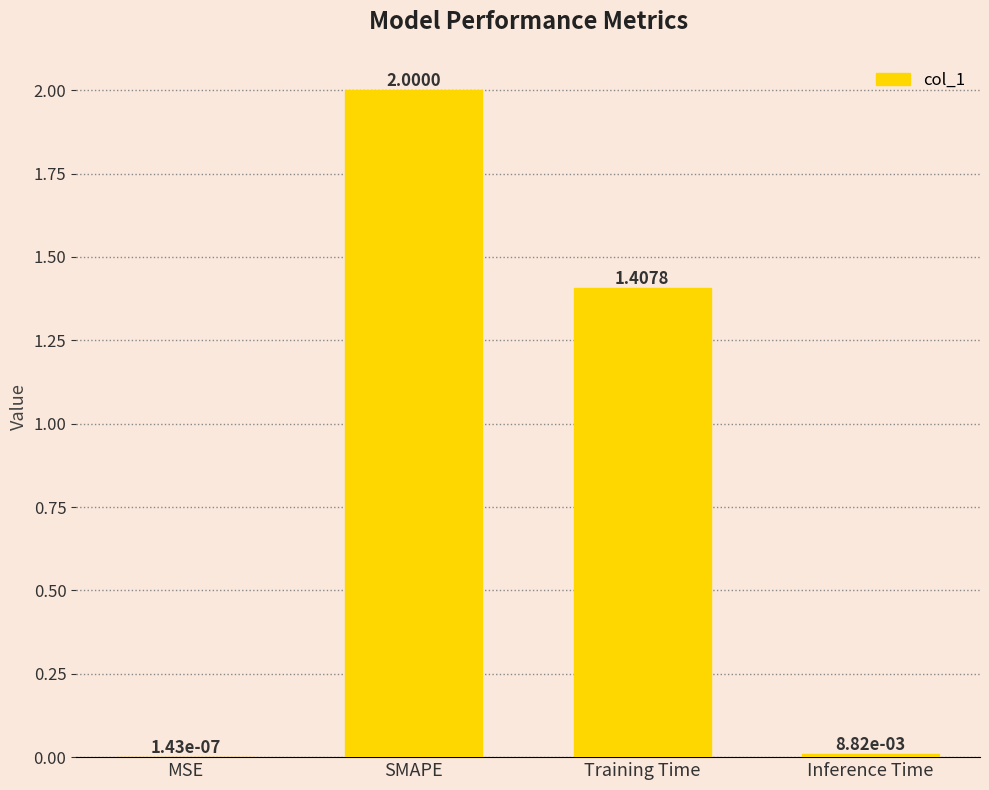

At which label does the data first exceed 1?

SMAPE